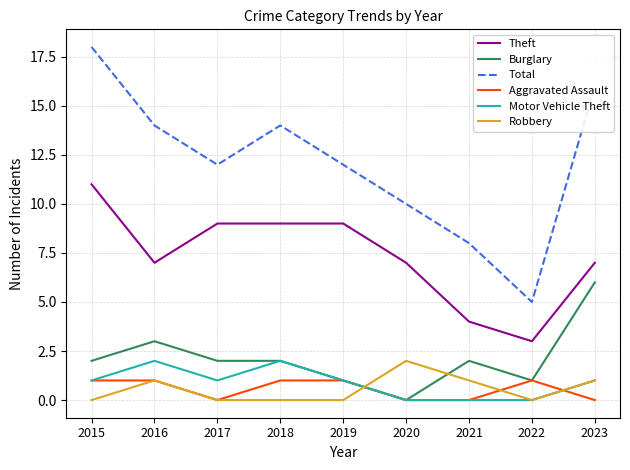

At which label does Total reach its peak?

2015